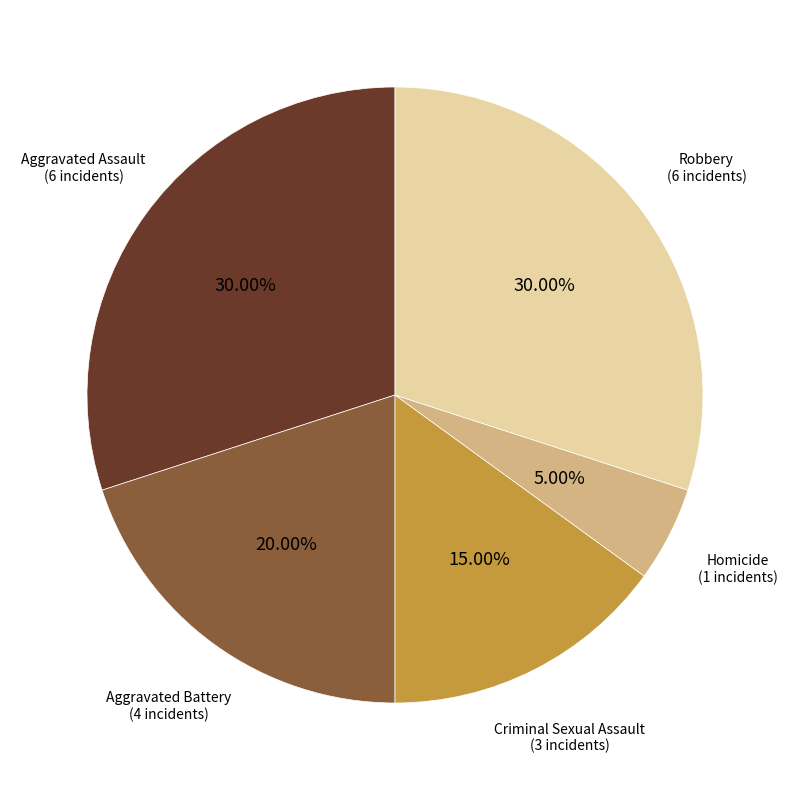

Is there a majority slice in this chart?

No